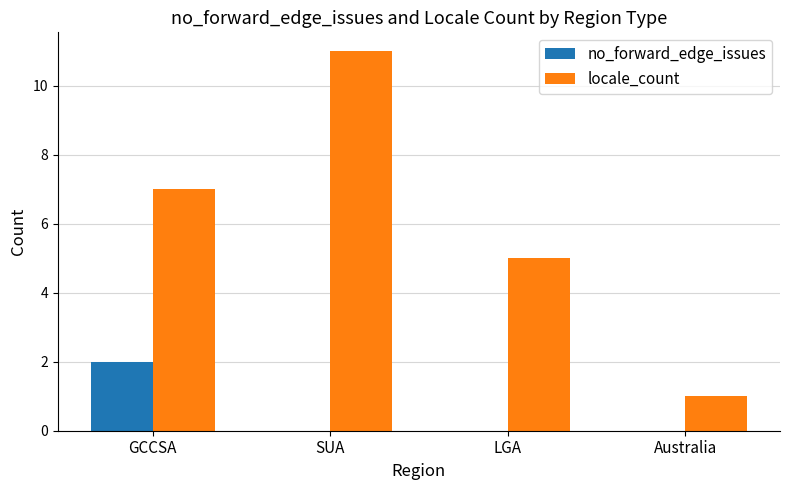

How many series are shown in this chart?

2